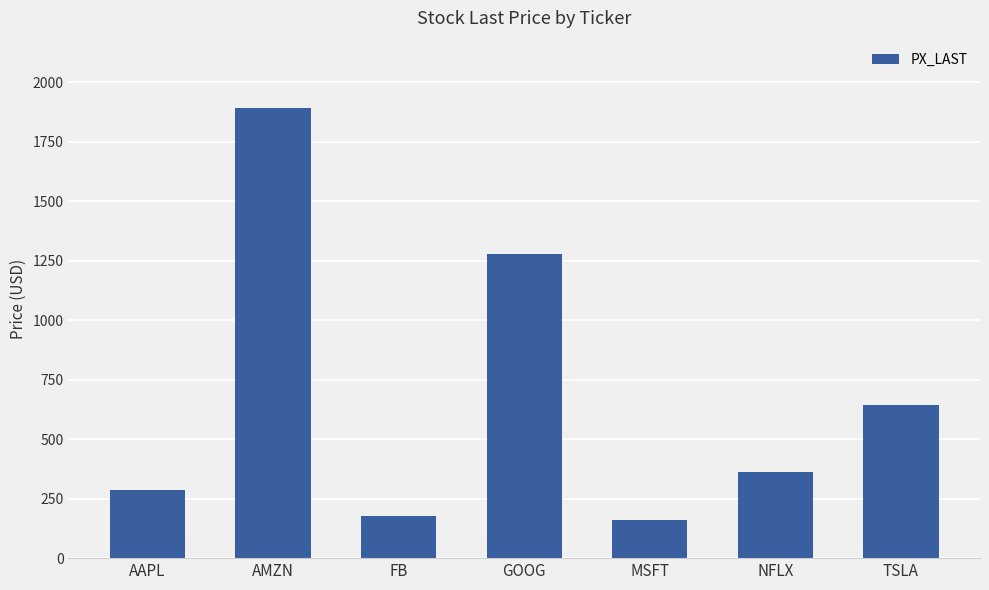

What is the label of the 4th bar from the left?

GOOG